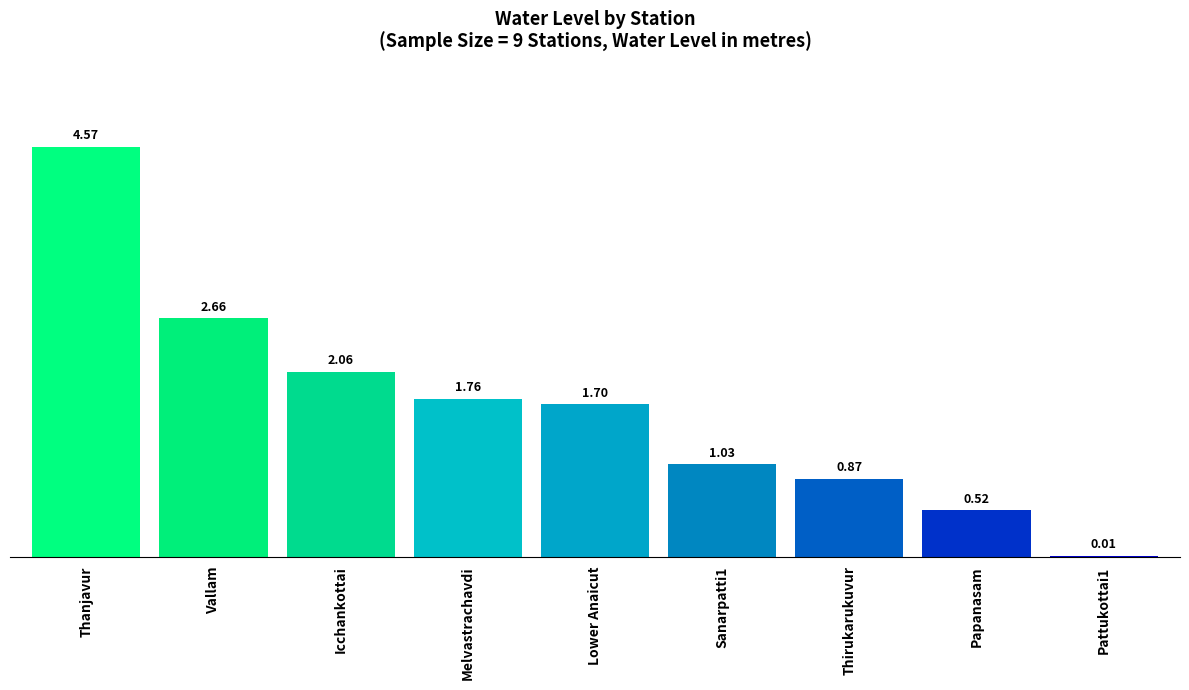

True or false: the data shows 1.0 at Lower Anaicut.

False